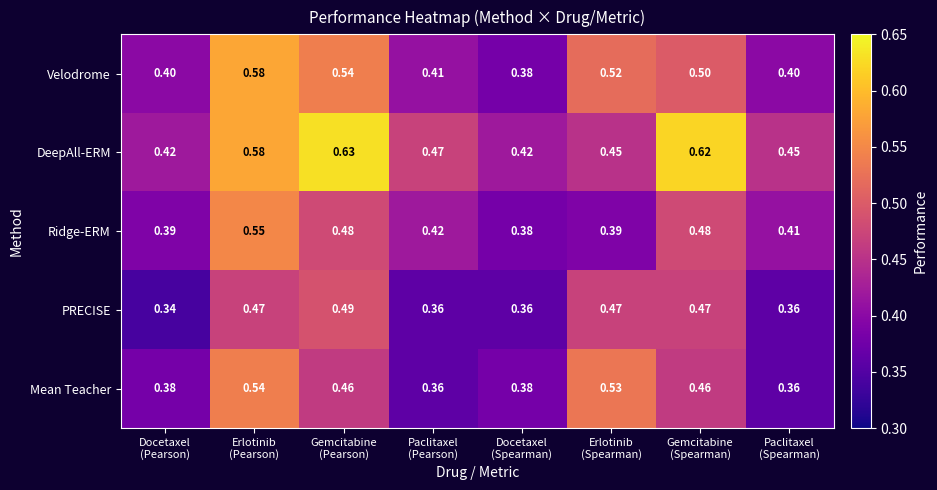

At how many categories does at least one series exceed 0?

8